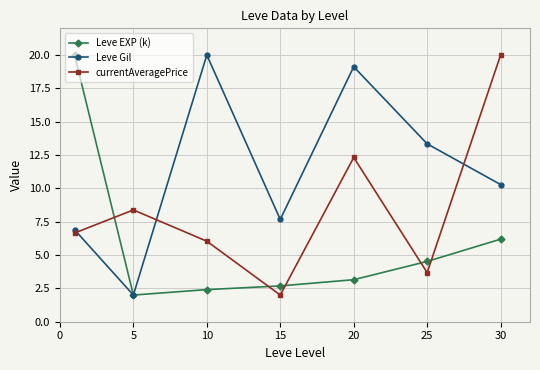

What is the highest value of the Leve EXP (k) series?

20.0